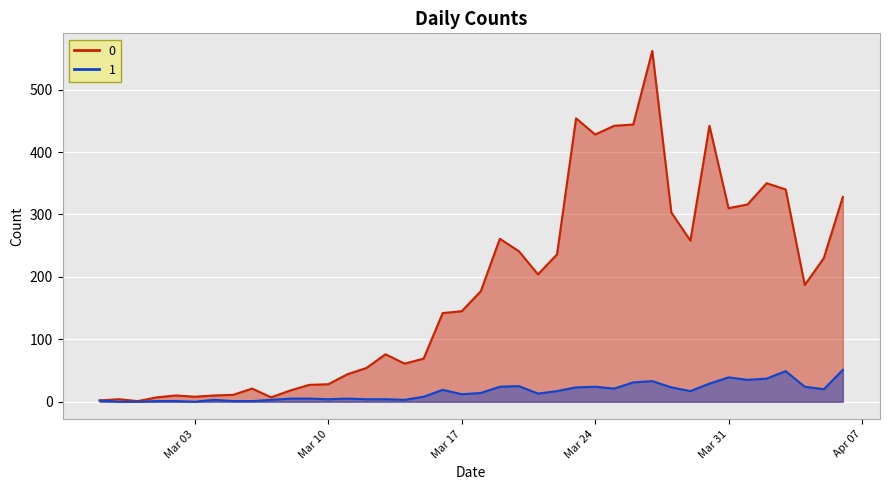

Where does the 0 series first go above 177?

2020-03-19